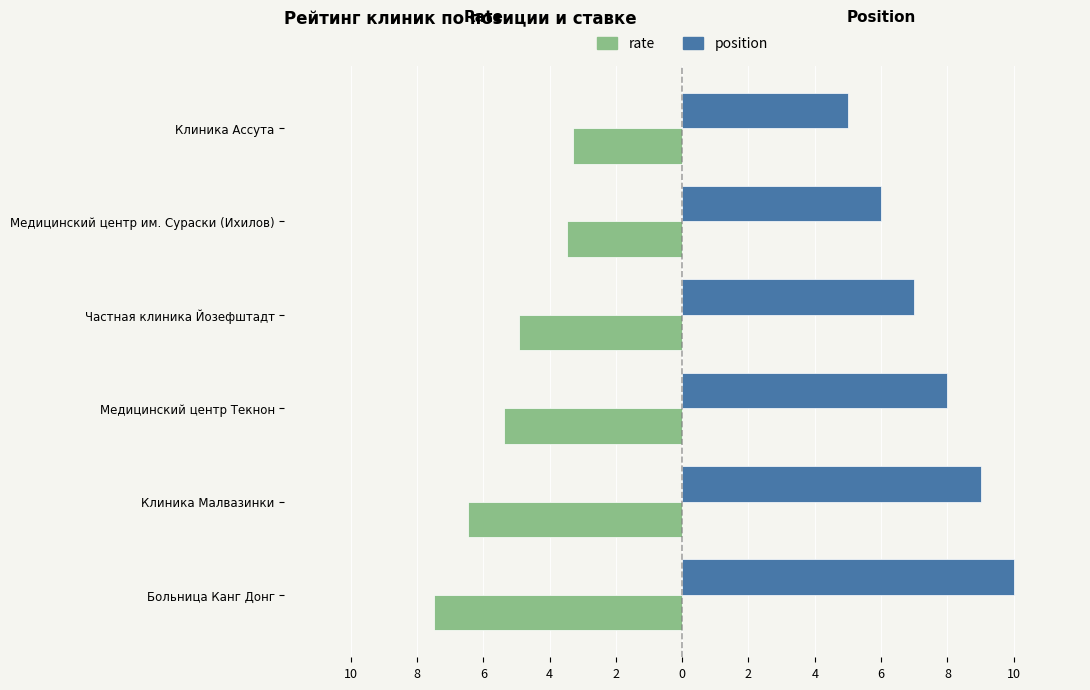

What are all the series names shown in the legend?

rate, position